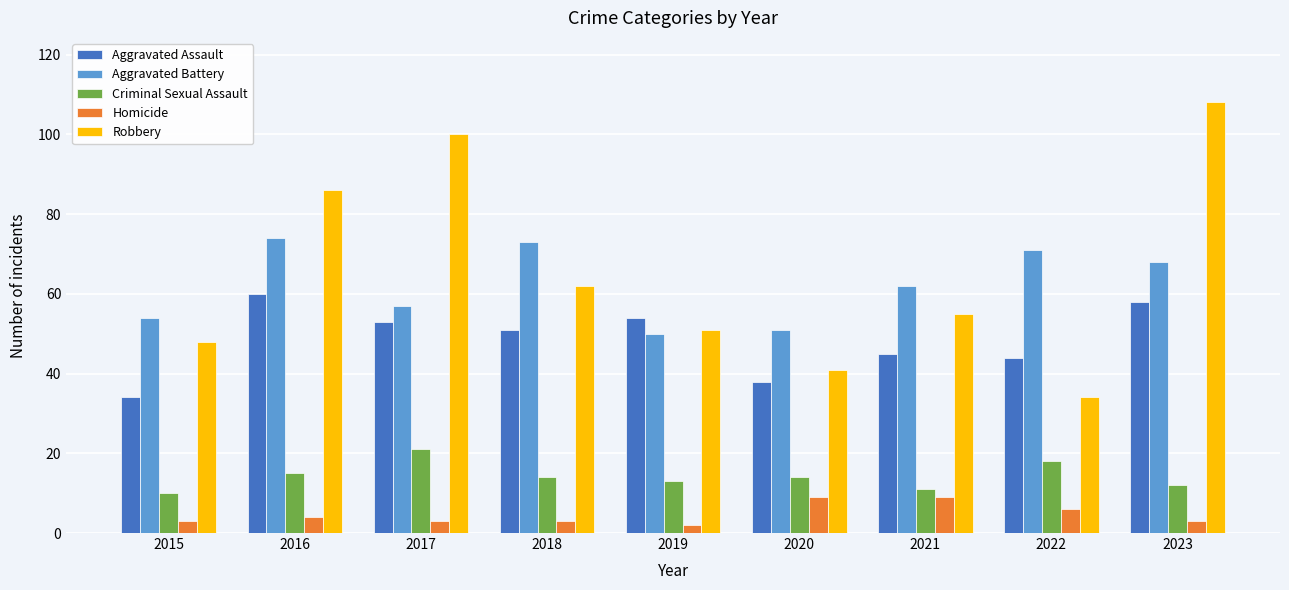

What are all the series names shown in the legend?

Aggravated Assault, Aggravated Battery, Criminal Sexual Assault, Homicide, Robbery